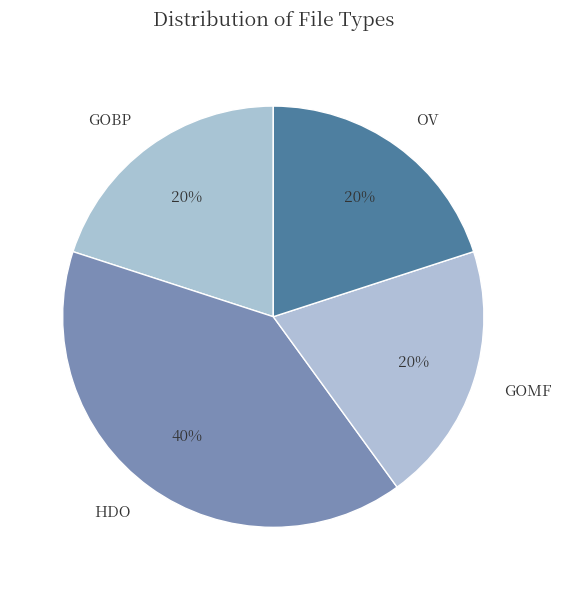

Does GOBP account for over 50% of the chart?

No